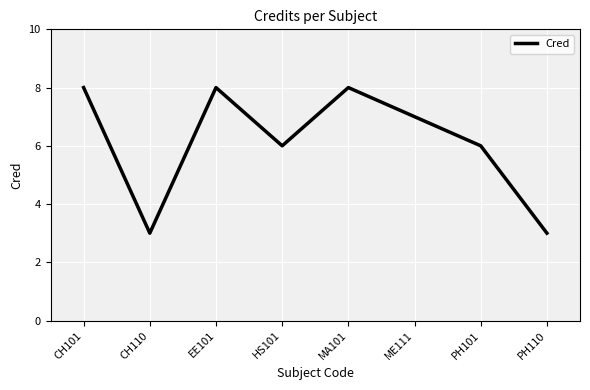

What position from the left is PH101?

7